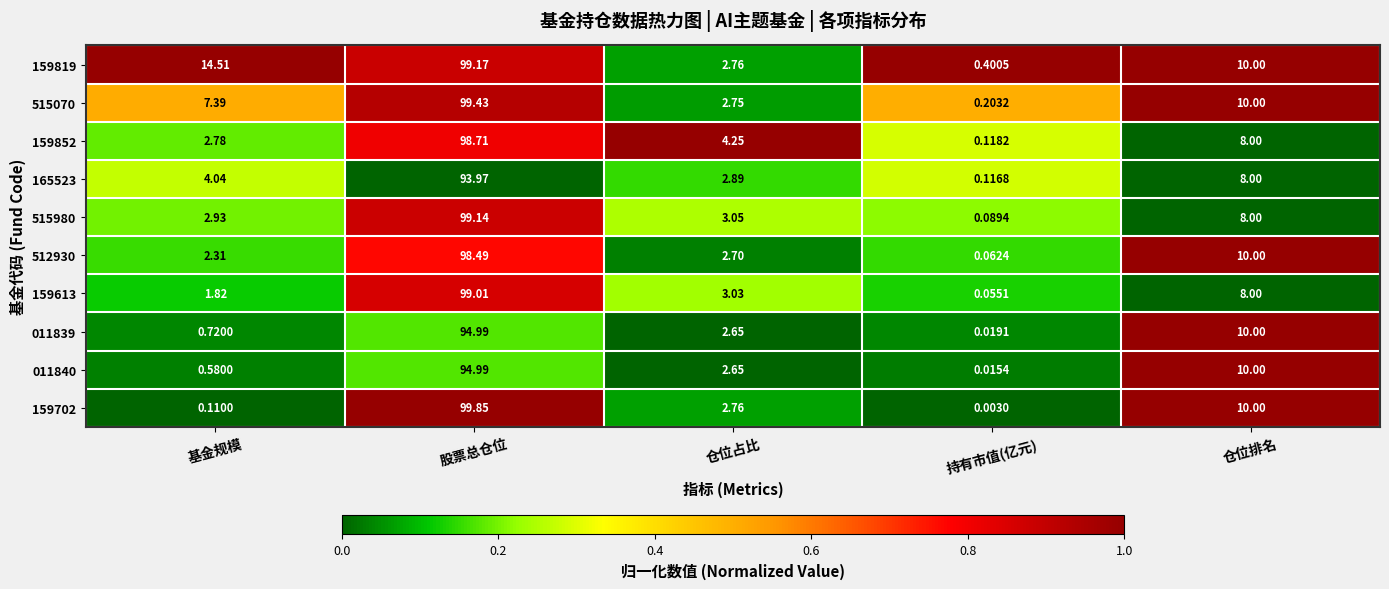

At which label does 159702 first exceed 2?

股票总仓位